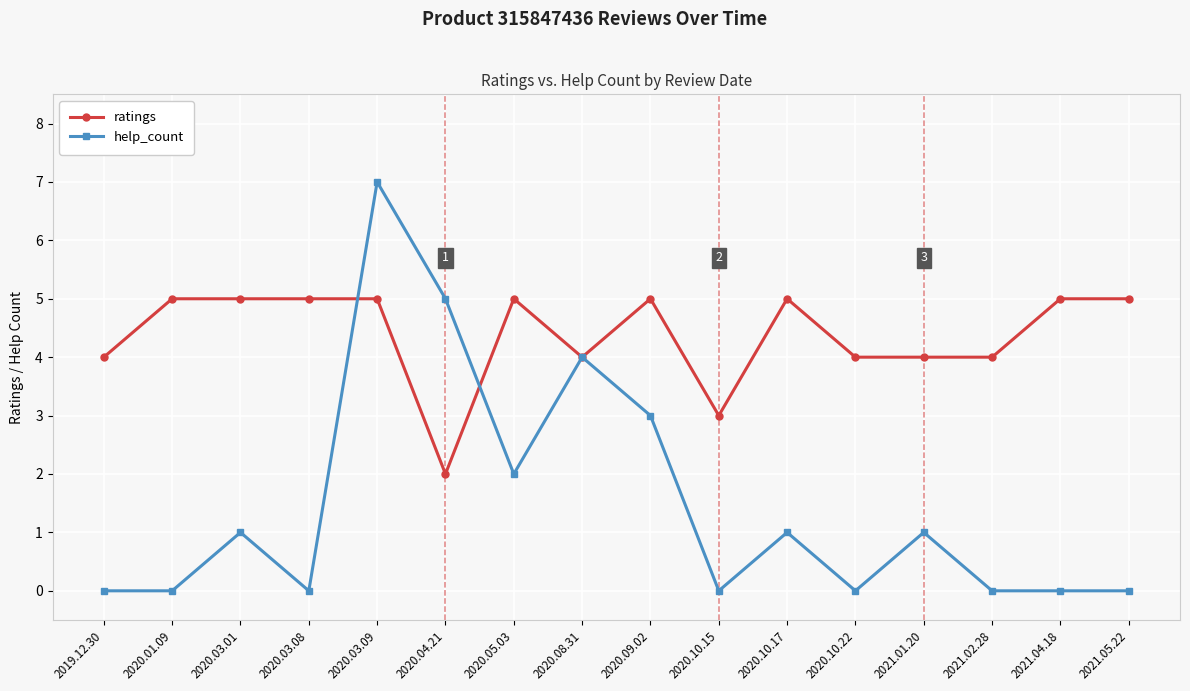

Read the ratings value at 2021.02.28.

4